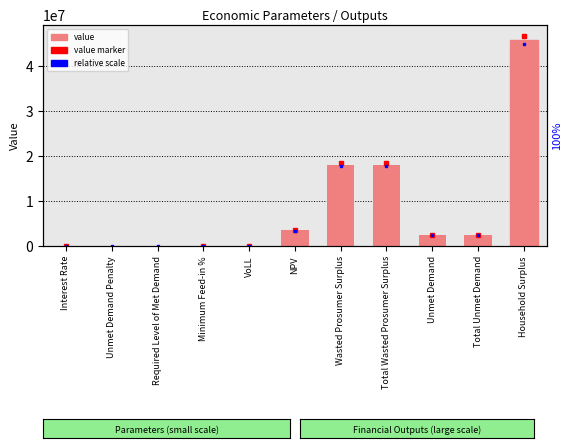

Rank the categories by value from lowest to highest.

Unmet Demand Penalty, Required Level of Met Demand, Minimum Feed-in %, Interest Rate, VoLL, Unmet Demand, Total Unmet Demand, NPV, Wasted Prosumer Surplus, Total Wasted Prosumer Surplus, Household Surplus